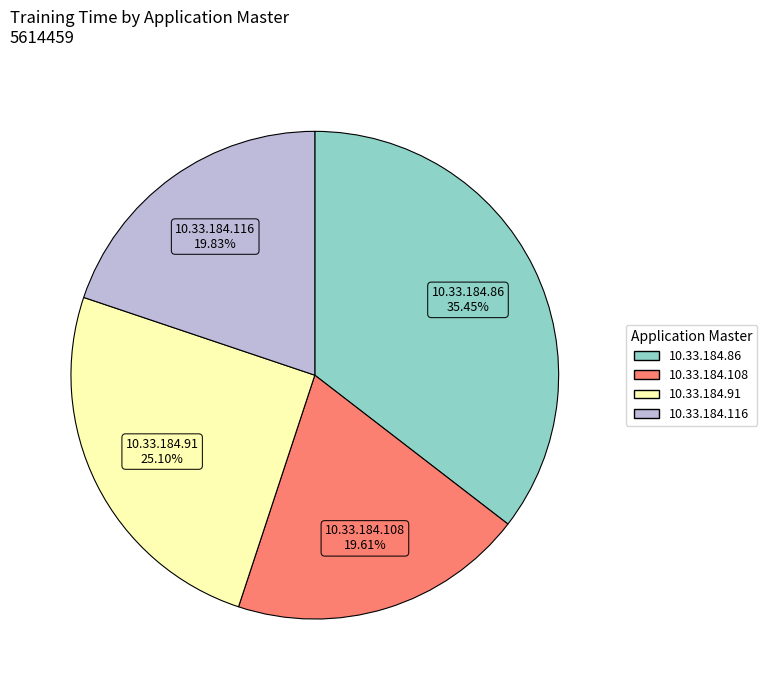

How many segments does this pie chart have?

4